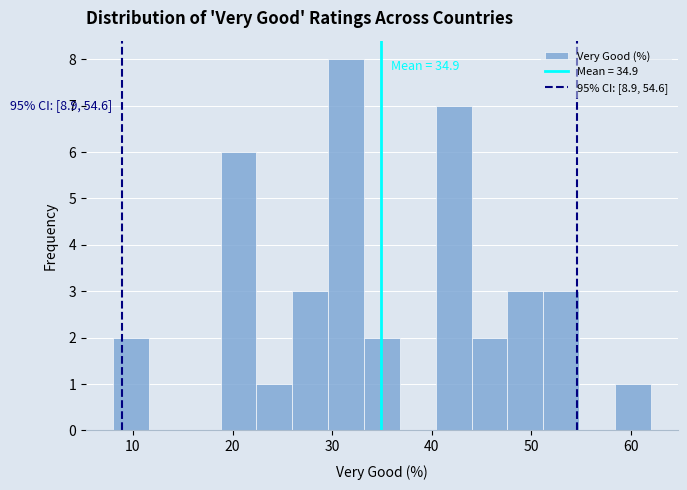

Read against the x-axis, roughly where is the centre of the tallest bar?

31